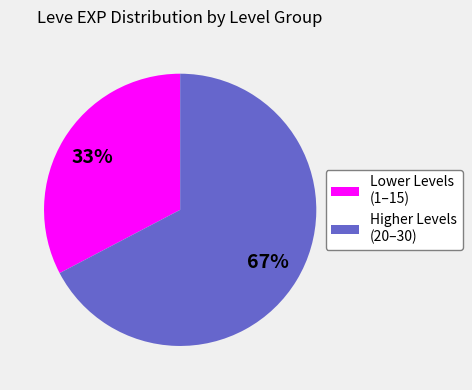

Is it true that Higher Levels (20–30) is 80% of the pie?

False